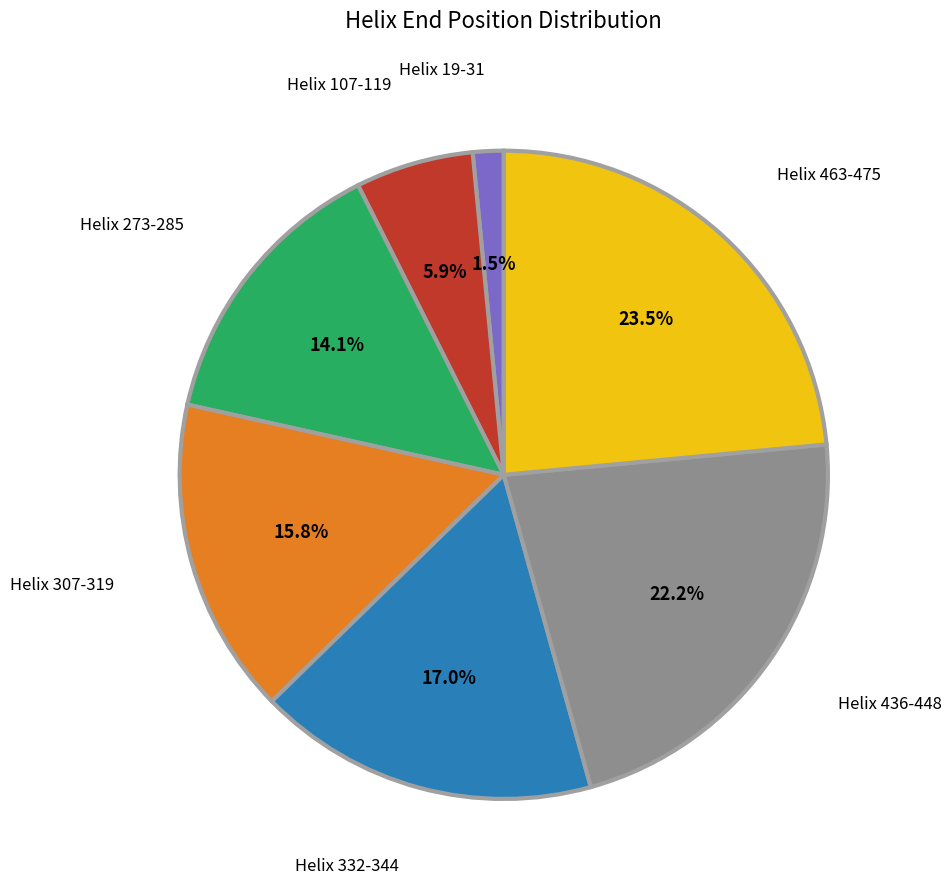

Is the sum of Helix 436-448 and Helix 273-285 greater than half?

No